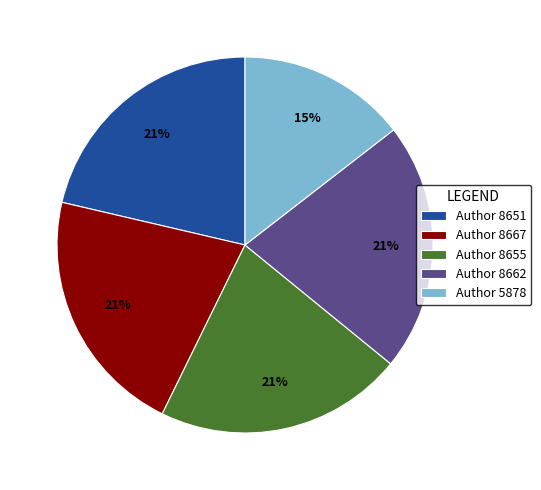

To the nearest percent, what is the average slice percentage?

20%